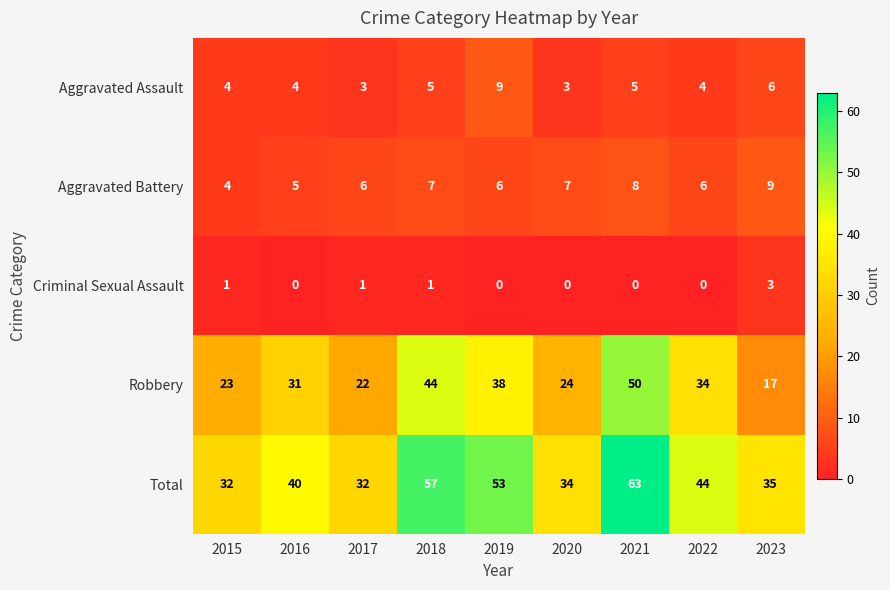

What is the approximate value of Aggravated Assault at 2019?

9